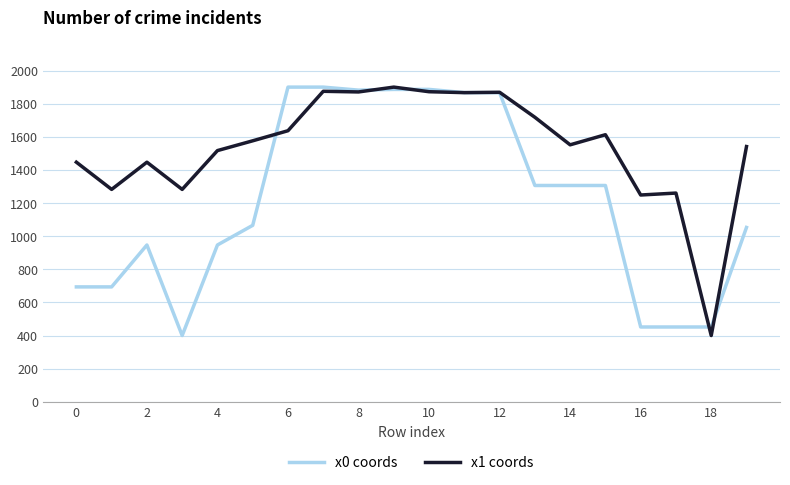

What is the difference between the second highest and second lowest values in the x0 coords series?

1448.4